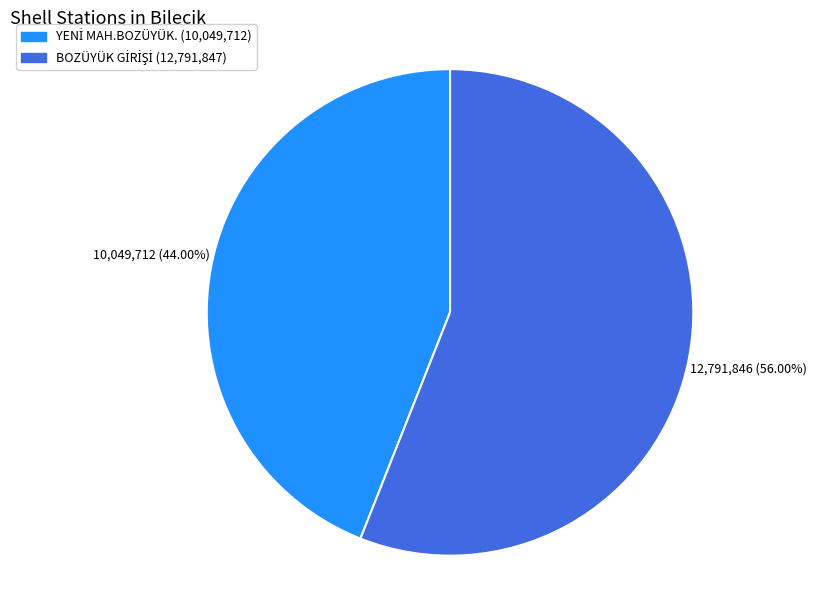

Is there any slice that represents more than half of the pie?

Yes